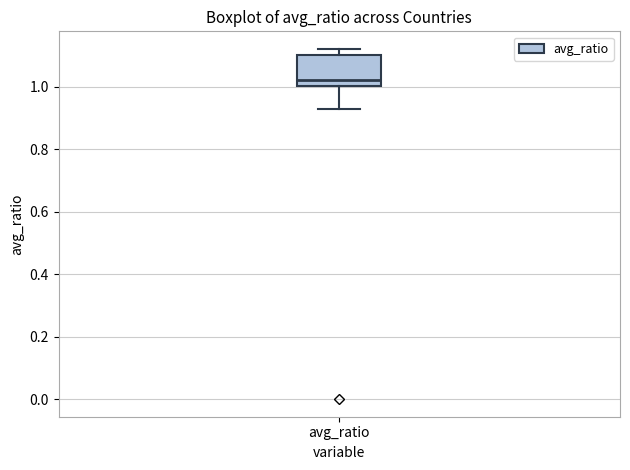

Transcribe this box plot: give where the median line is, the range the box spans, and where the two whiskers end, as read against the y-axis. The values are not printed on the chart, so give them approximately, as read against the axis.

median 1.02, box 1.00 to 1.10, whiskers 0.92 to 1.12